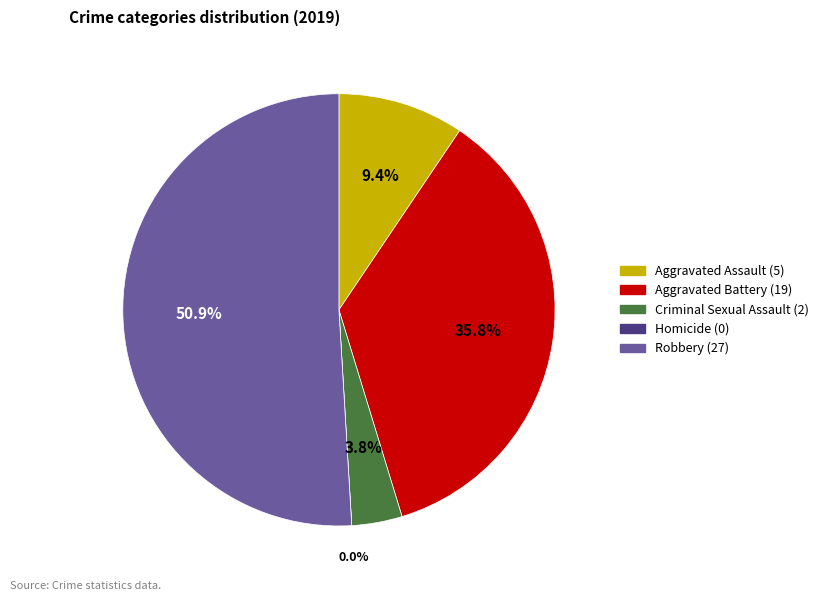

Is the sum of Robbery and Aggravated Assault greater than half?

Yes